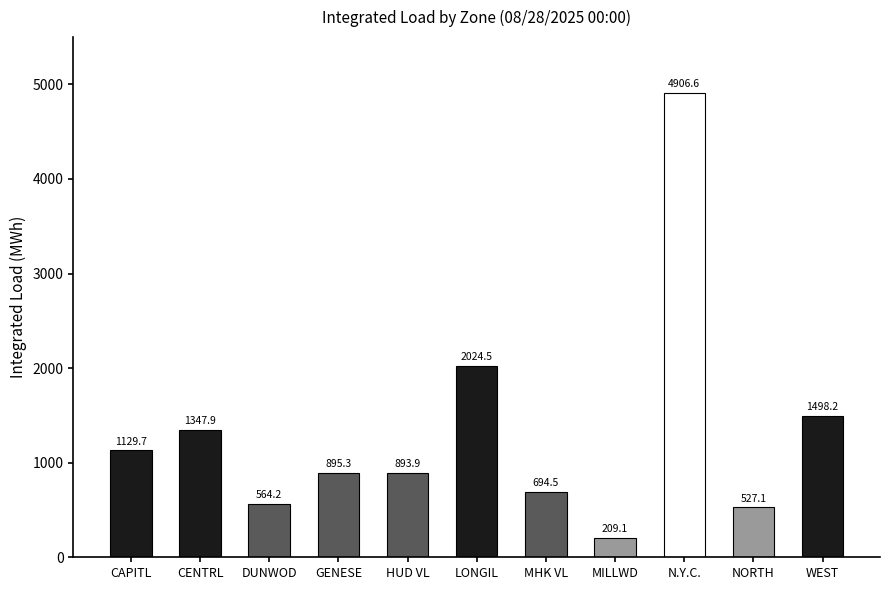

True or false: the data shows 2256.7 at WEST.

False